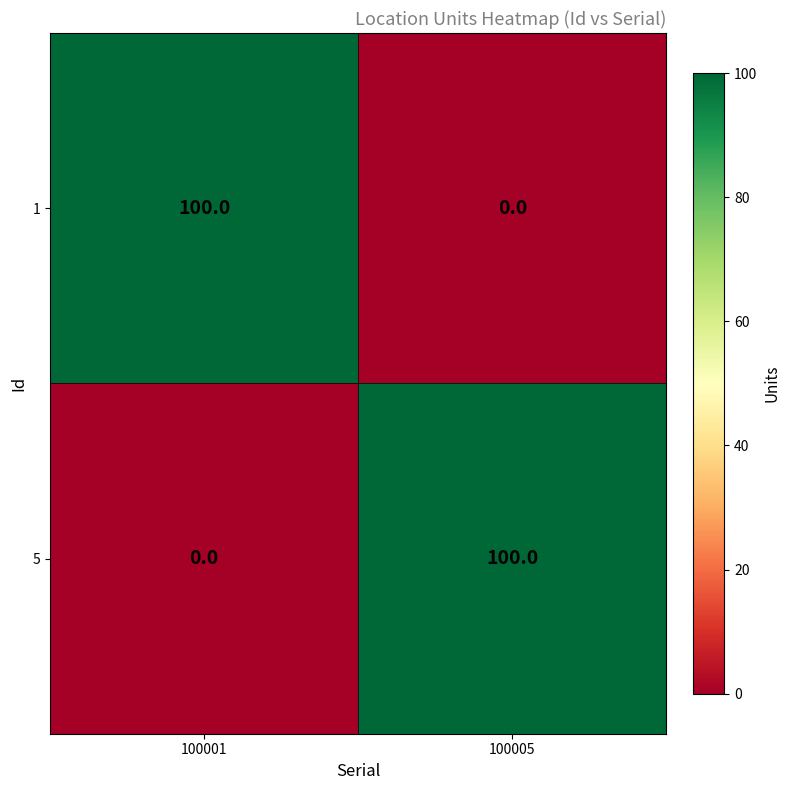

What is the maximum value for 5?

100